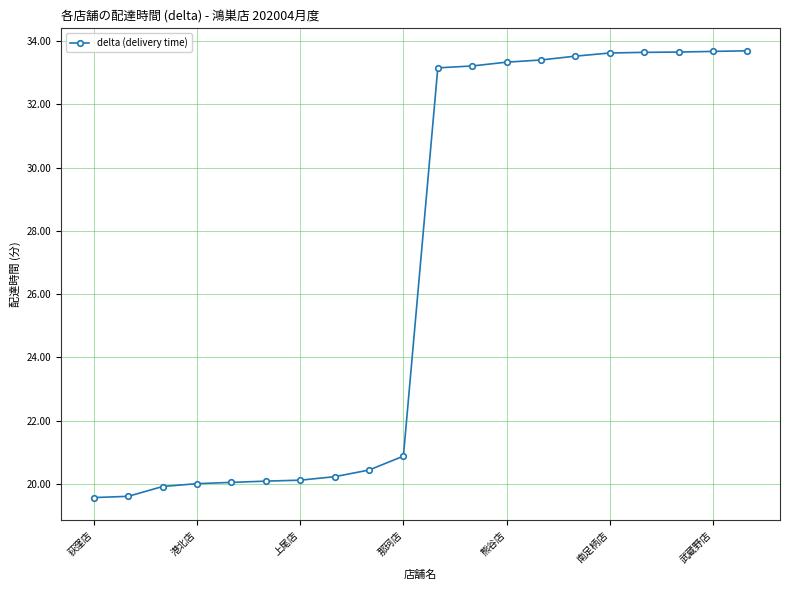

What is the difference between the maximum and minimum values?

14.1